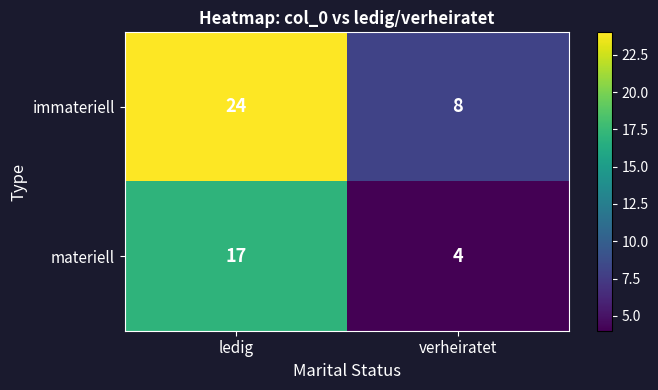

At which label is materiell closest to 10?

verheiratet